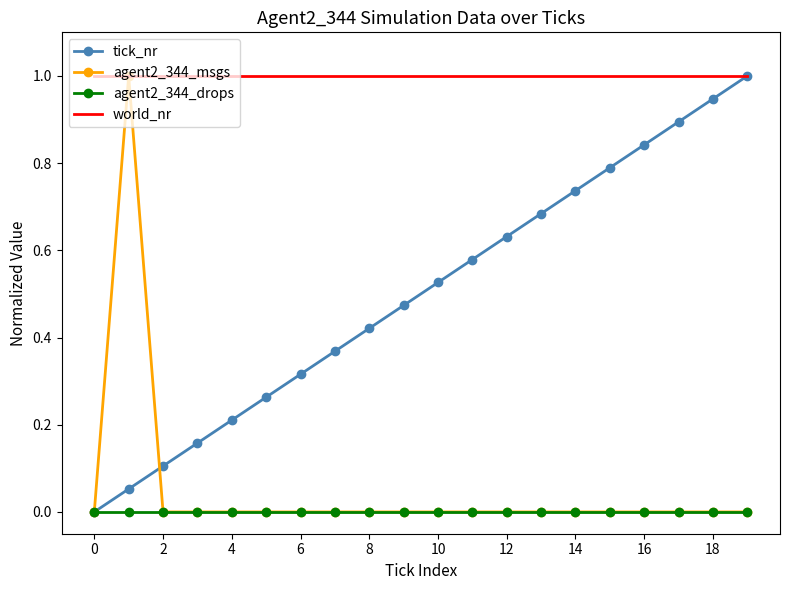

Which series has the largest total across all categories?

world_nr